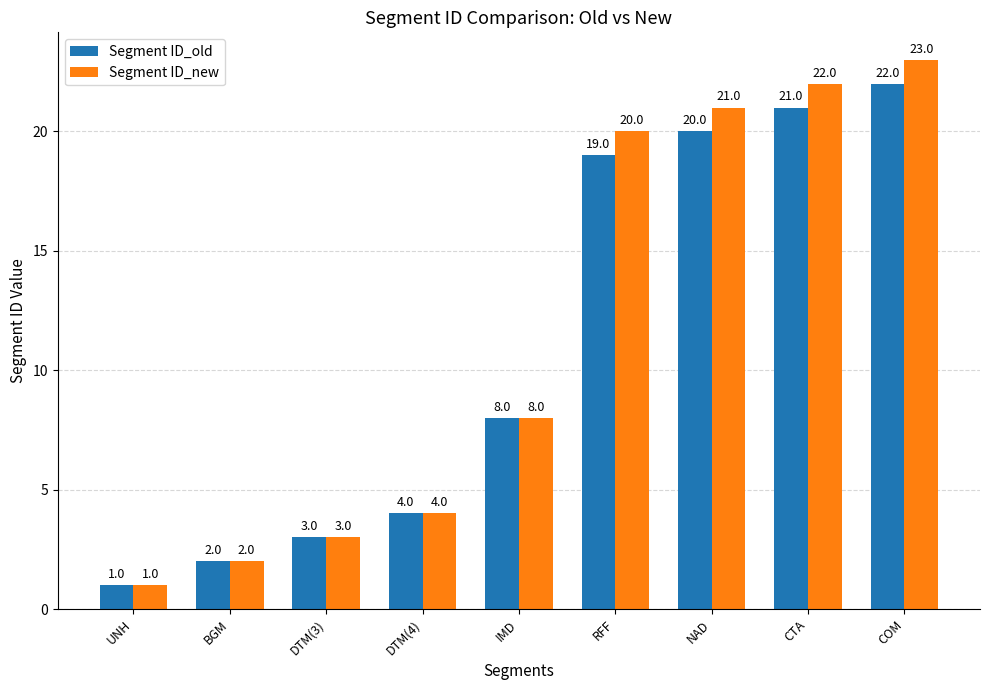

Reading left to right, transcribe all the data shown in this chart.

Segment ID_old: 1	2	3	4	8	19	20	21	22
Segment ID_new: 1	2	3	4	8	20	21	22	23